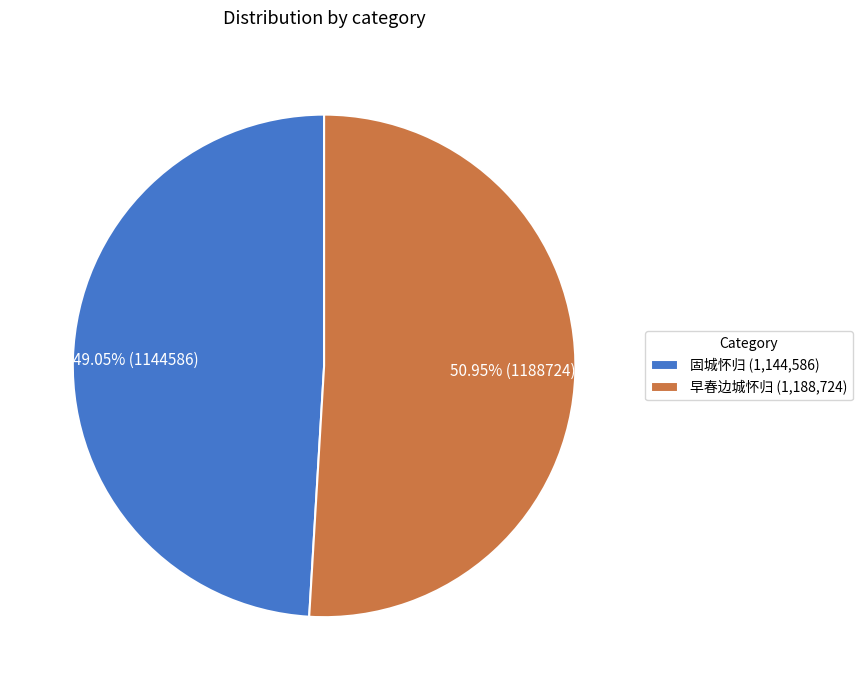

To the nearest percent, what is the difference between the largest and smallest slice percentages?

2%